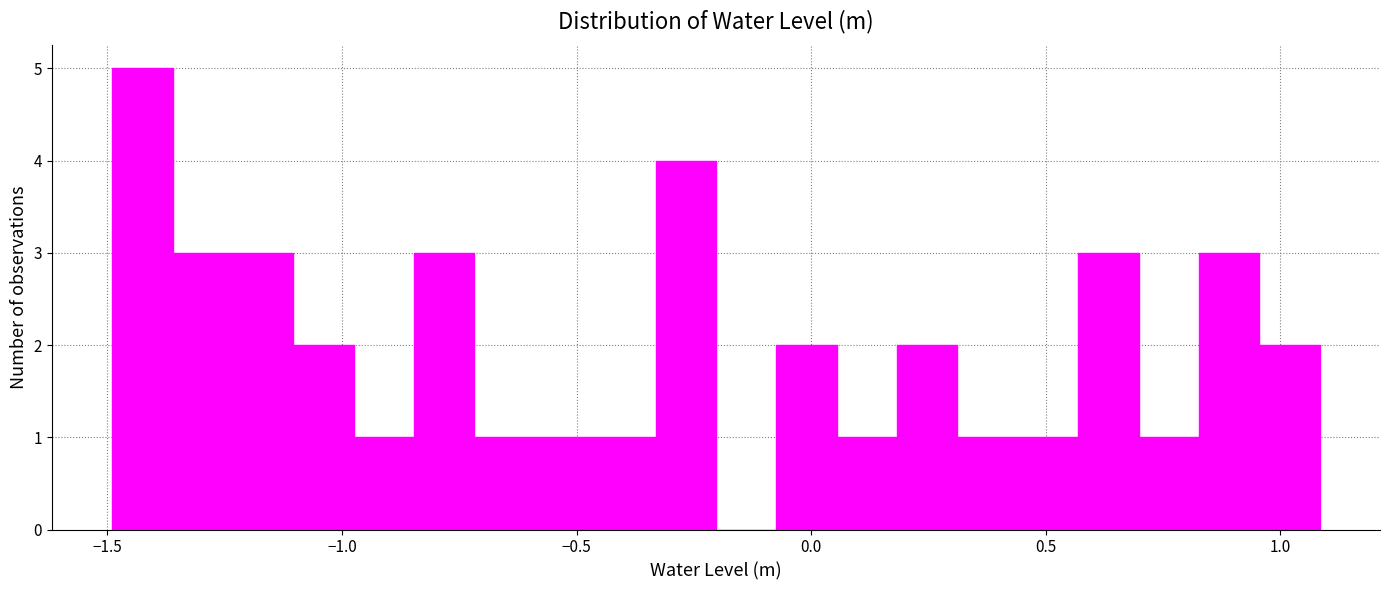

Around what value on the x-axis is the tallest bar? Give the approximate position of its centre, as read against the axis.

-1.45